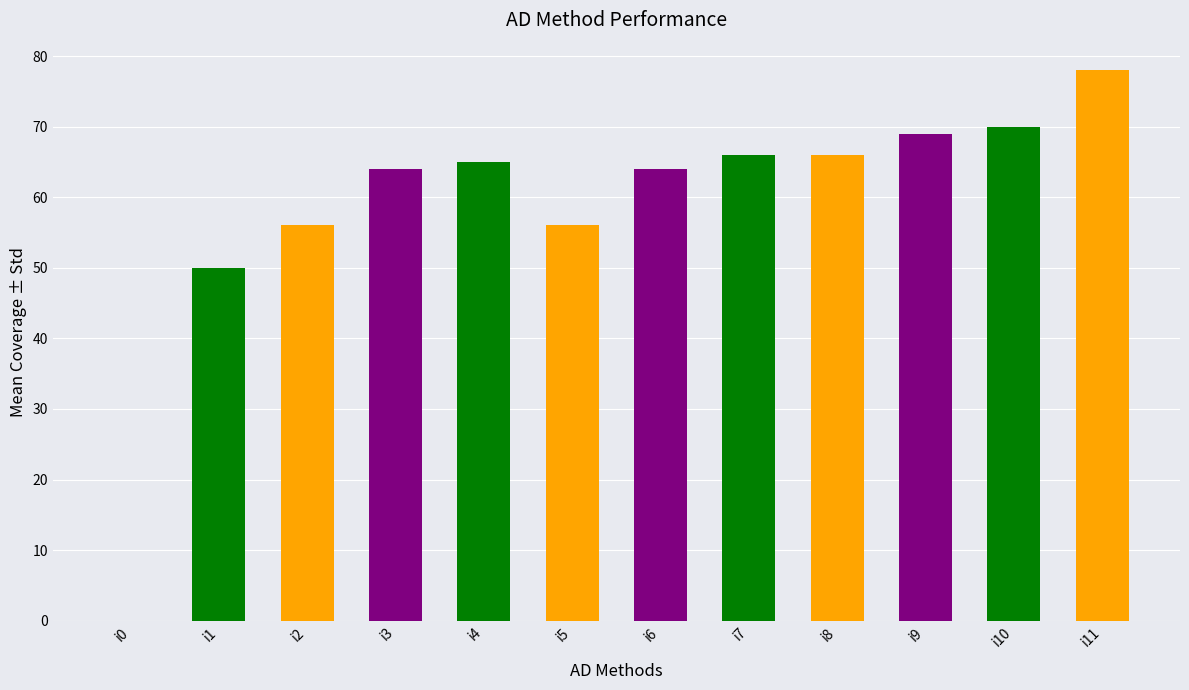

What is the maximum value shown in the chart?

78